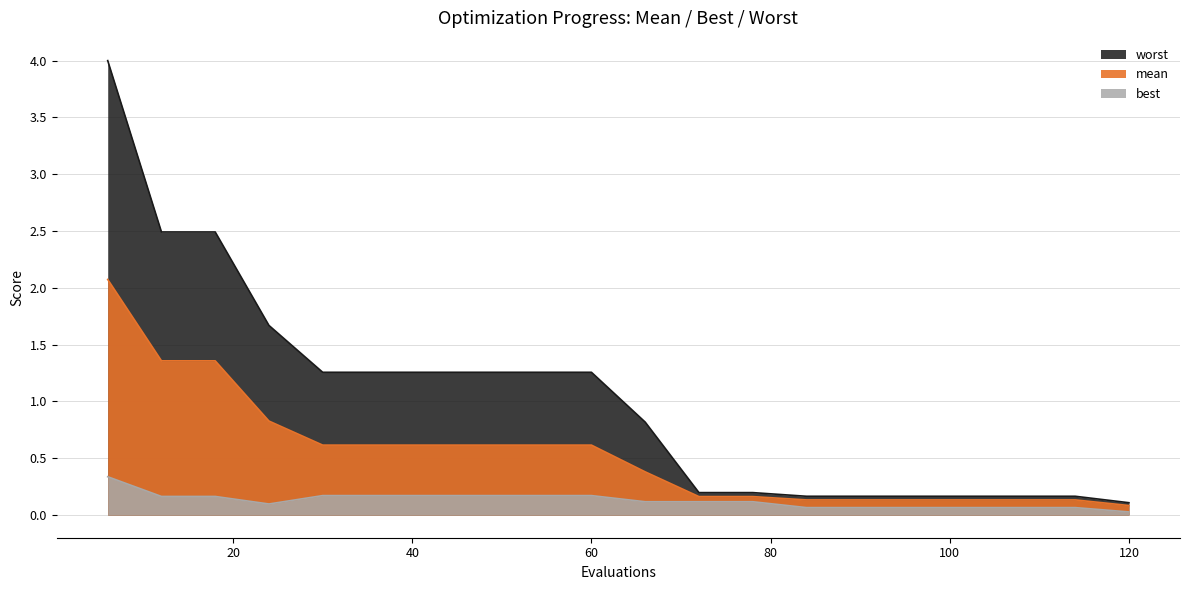

Count the number of categories in the chart.

20